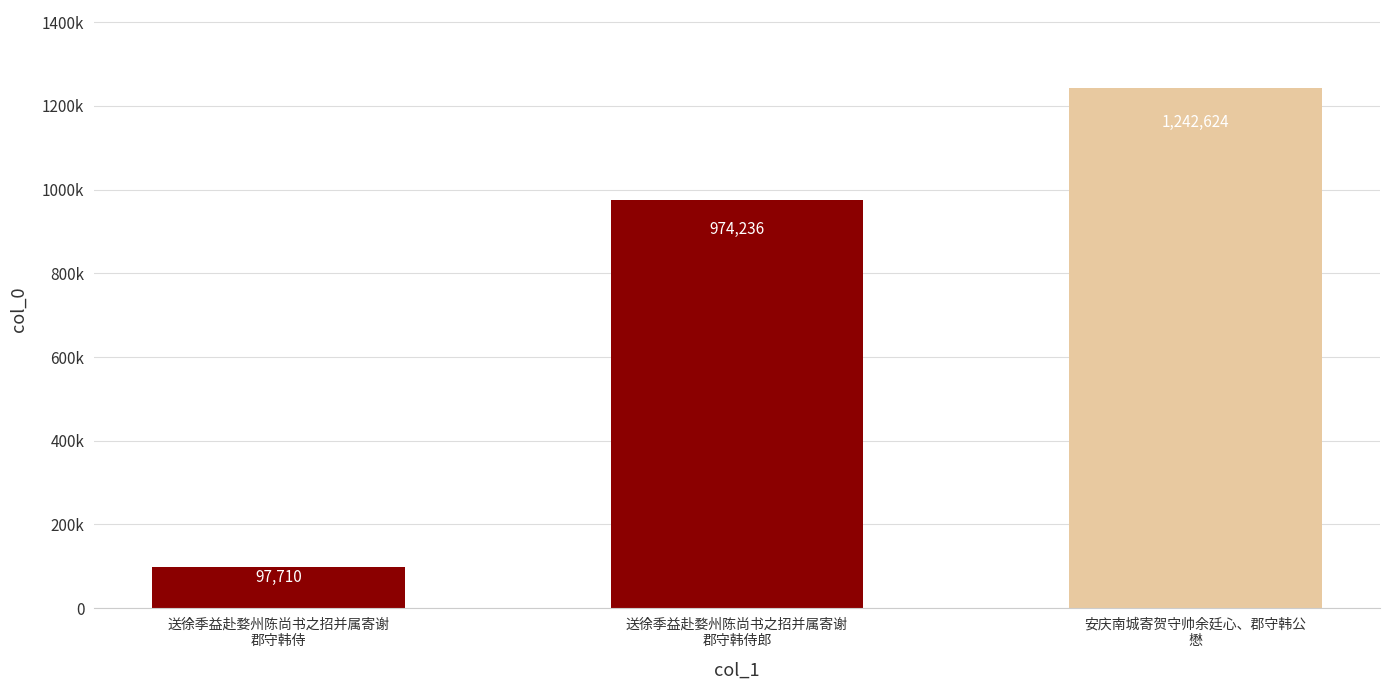

Does the chart contain any negative values?

No